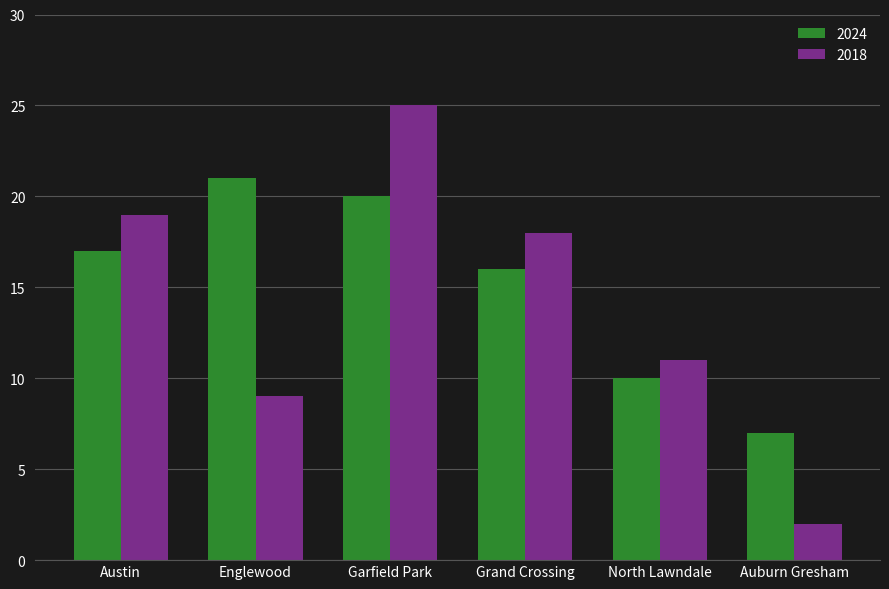

Which series changed the most between Englewood and Auburn Gresham?

2024